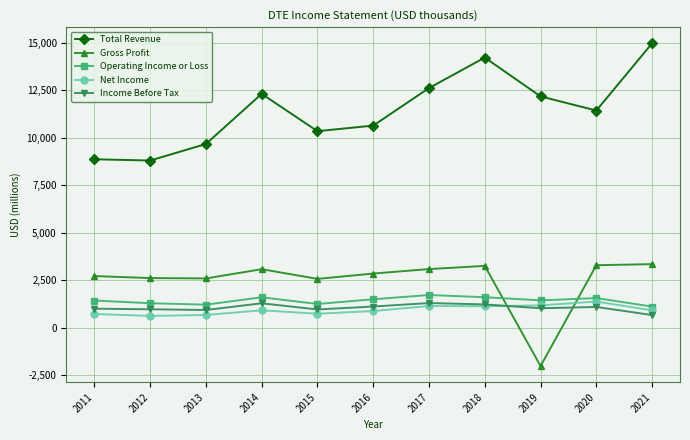

What is the difference between the maximum and second lowest values in the Net Income series?

705